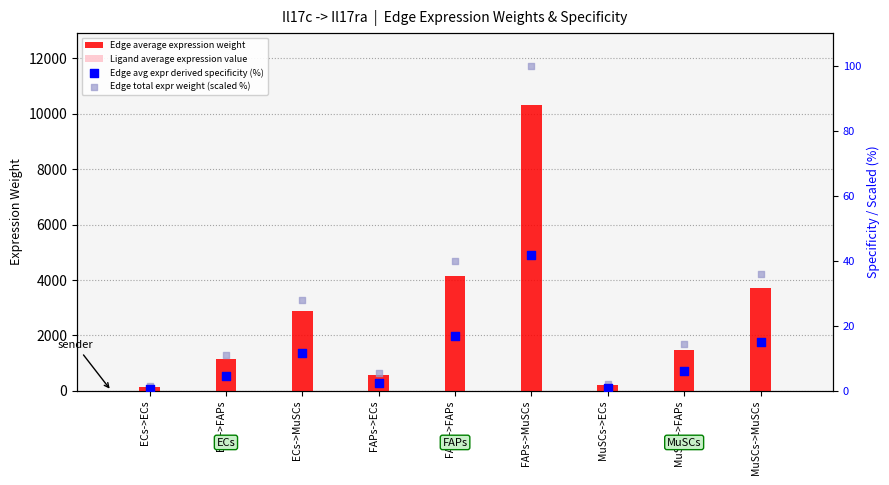

At how many categories does at least one series exceed 9541?

1